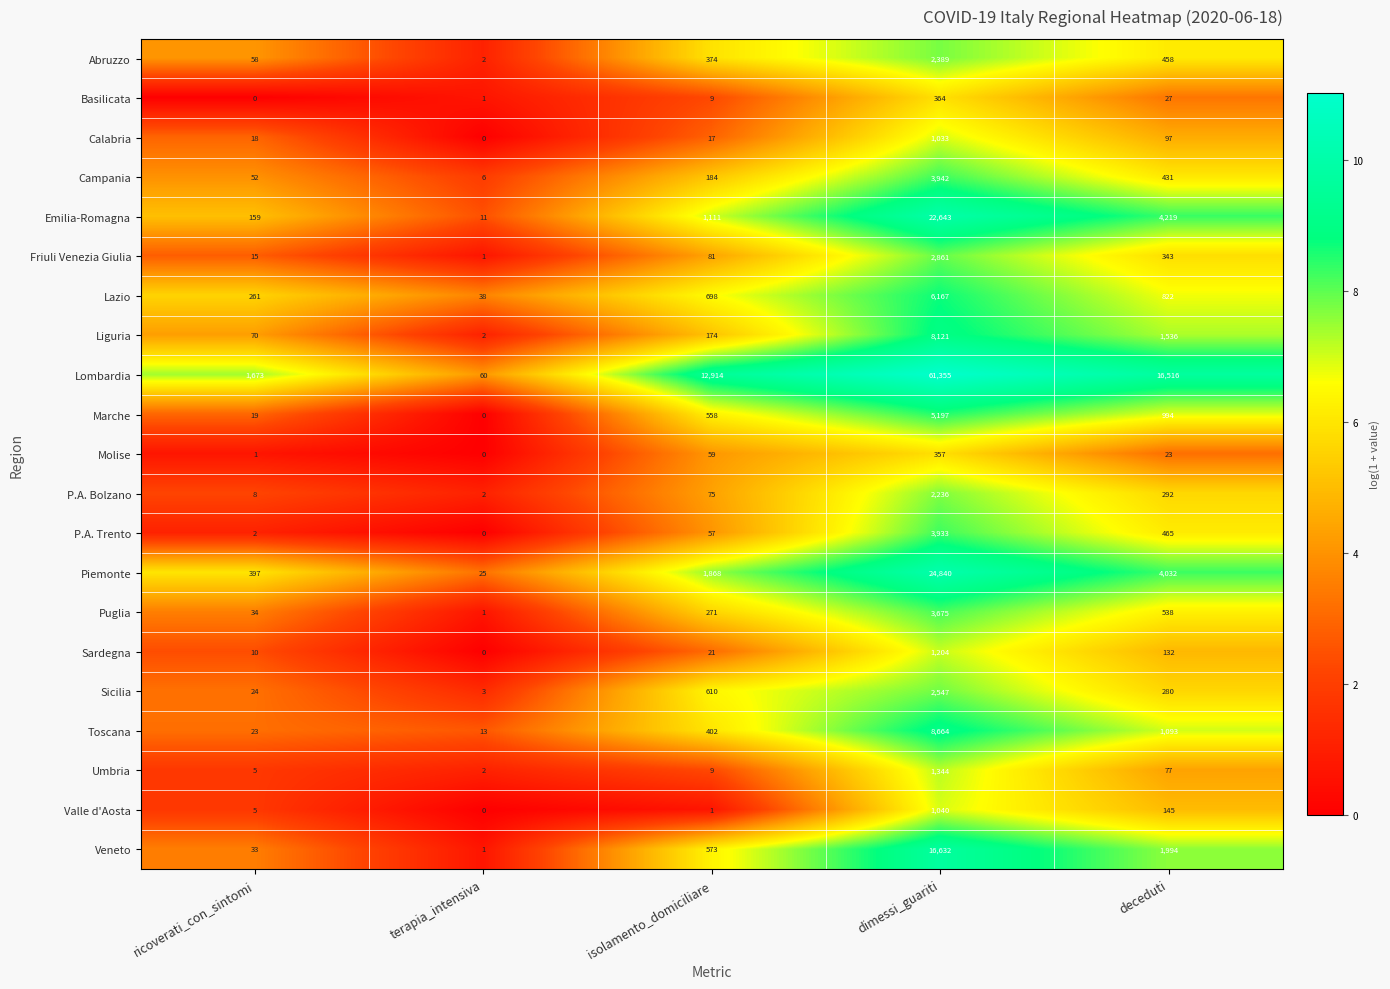

What is the total value across all series at terapia_intensiva?

168